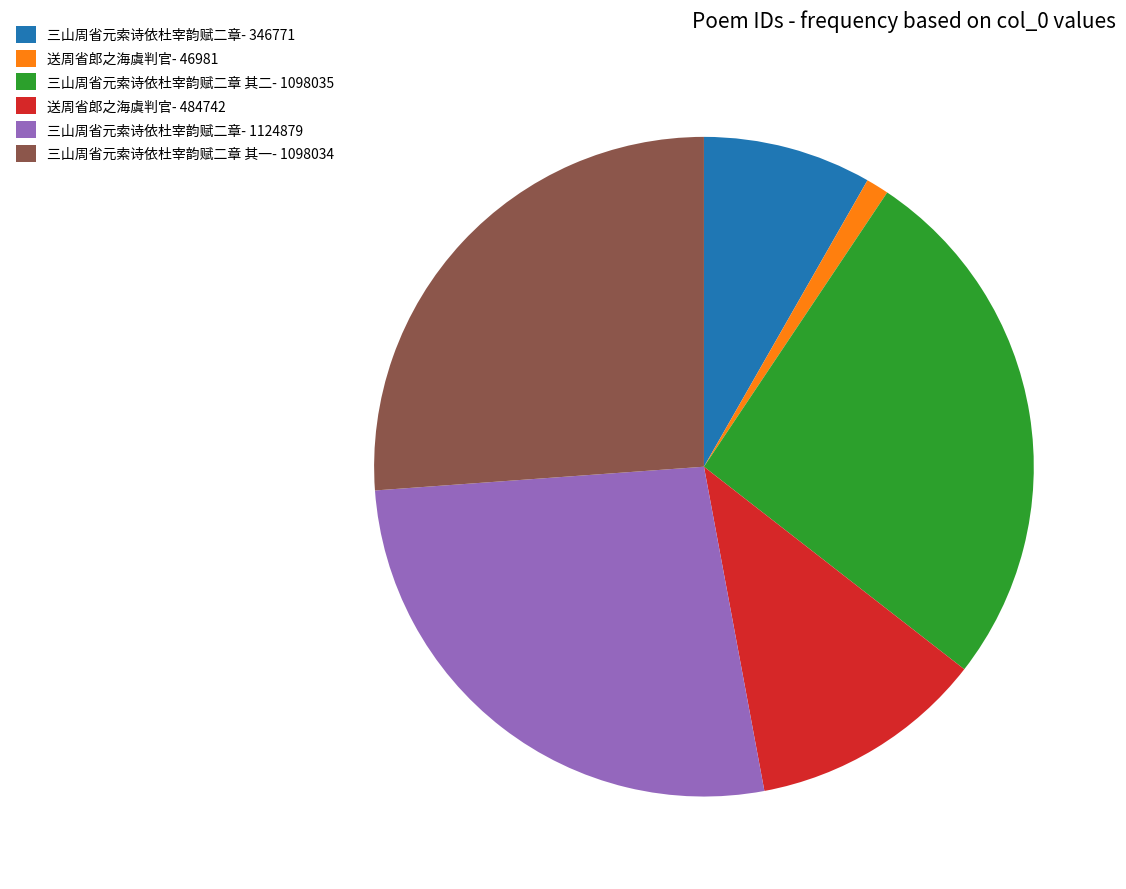

Between 三山周省元索诗依杜宰韵赋二章- 1124879 and 三山周省元索诗依杜宰韵赋二章 其一- 1098034, which is larger?

三山周省元索诗依杜宰韵赋二章- 1124879